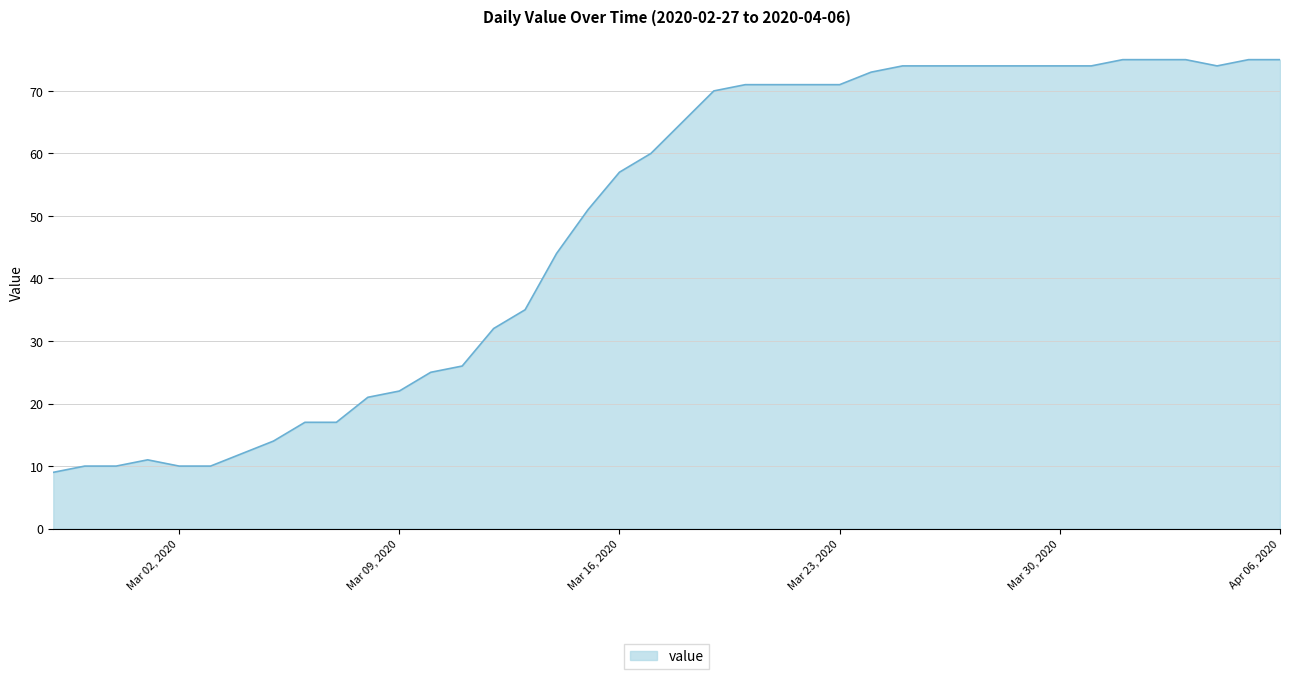

What is the smallest value displayed?

9